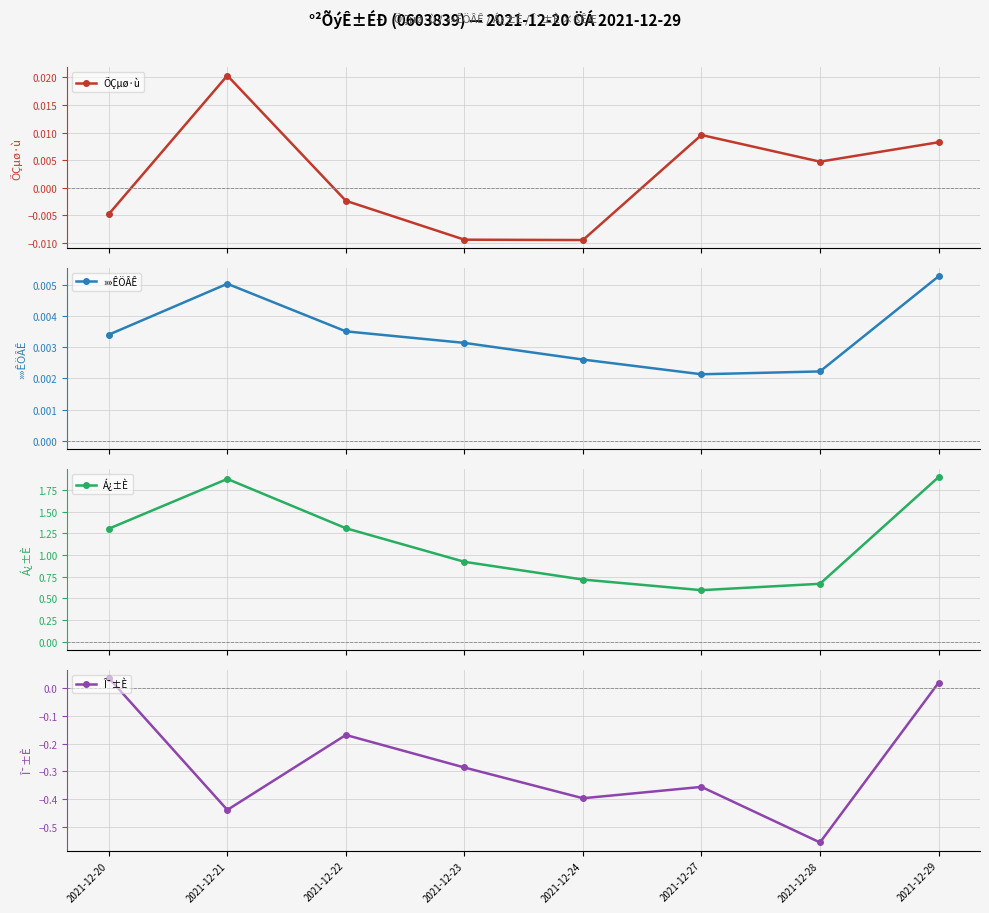

List the series in order of their peak value, highest first.

Á¿±È, Î¯±È, ÕÇµø·ù, »»ÊÖÂÊ